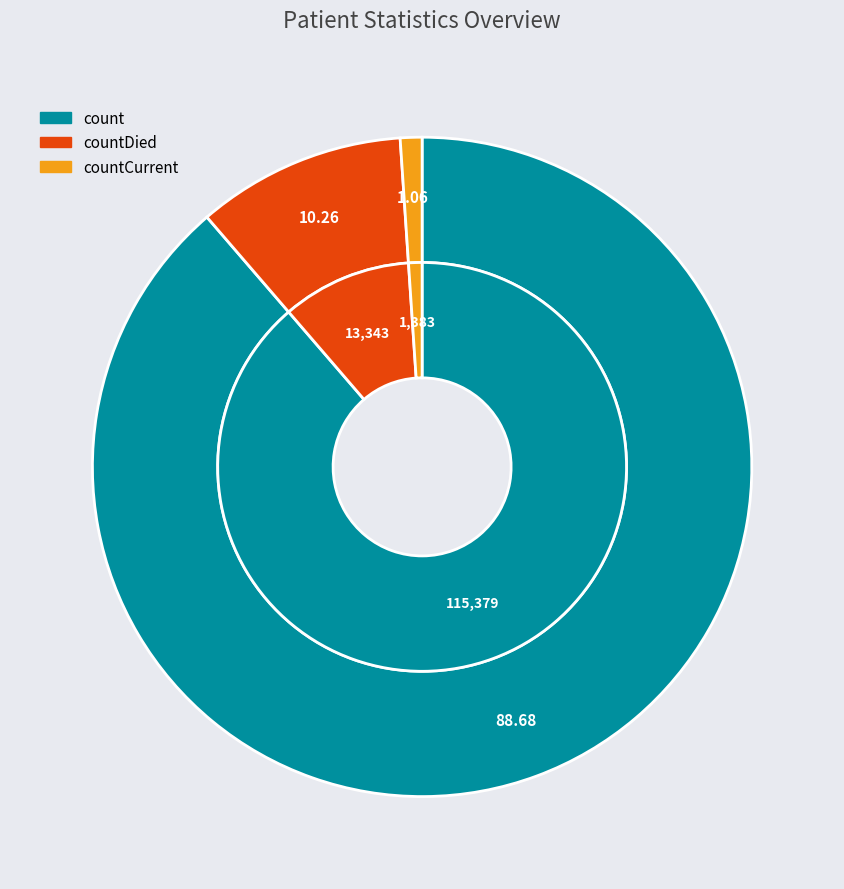

What percentage is the countDied slice, to the nearest percent?

10%